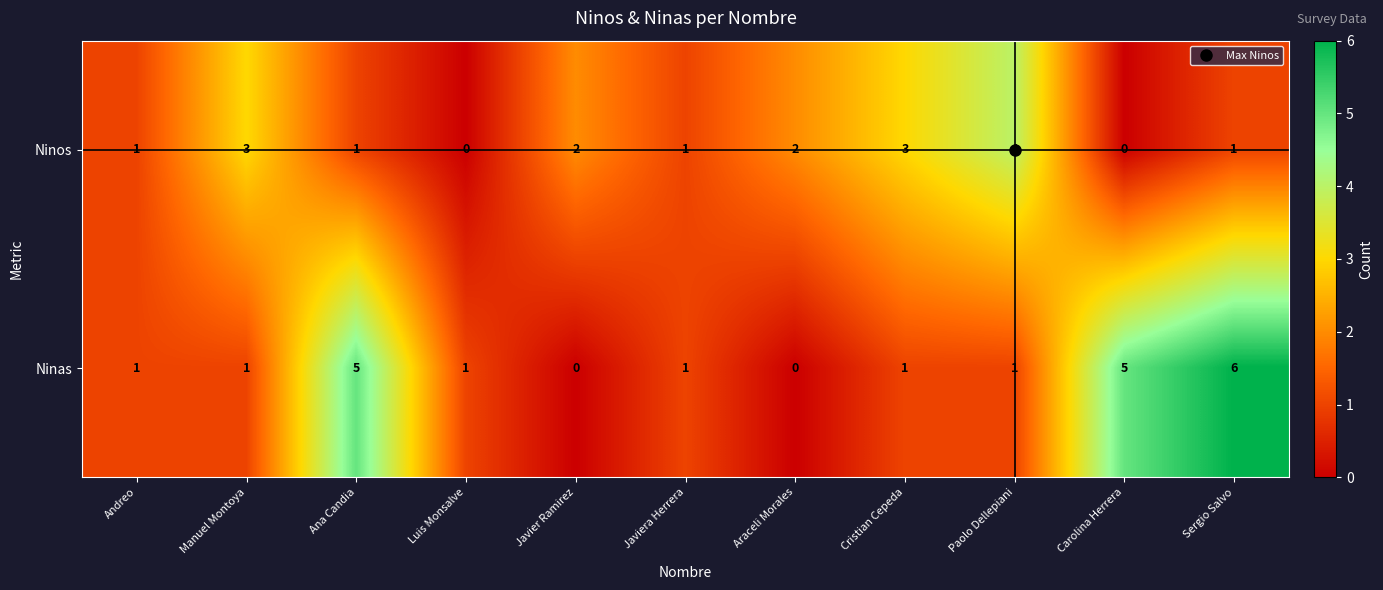

List the series in order of their overall mean, highest first.

Ninas, Ninos